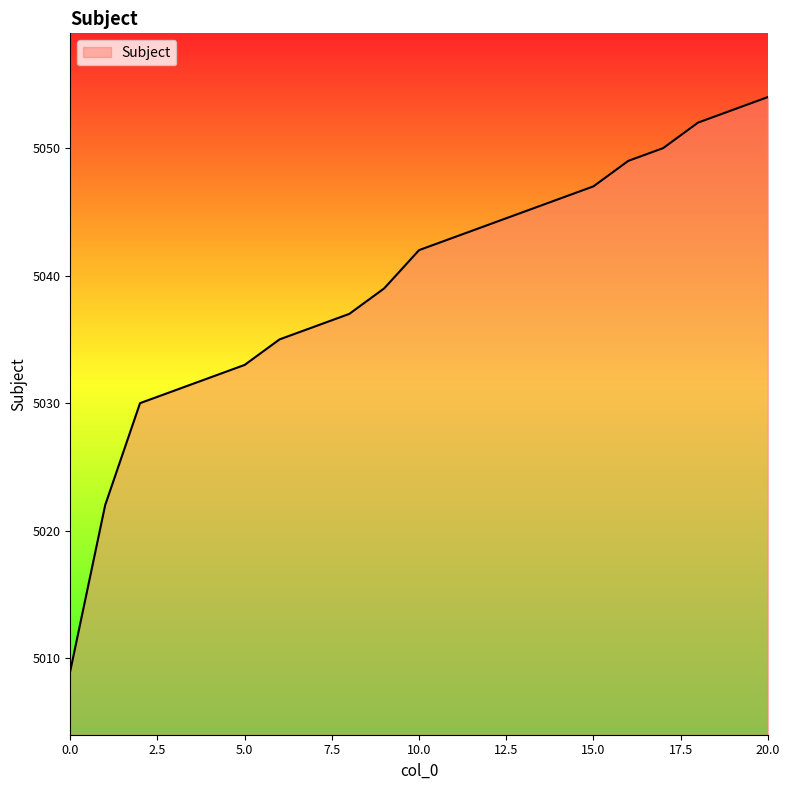

What is the difference between the maximum and minimum values?

45